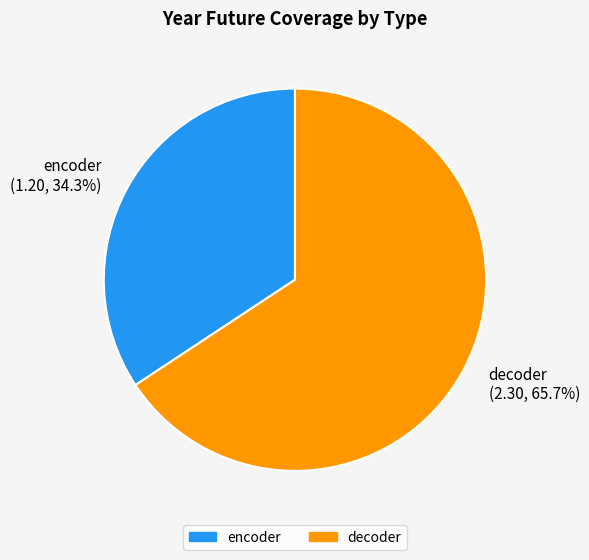

Does encoder account for over 50% of the chart?

No